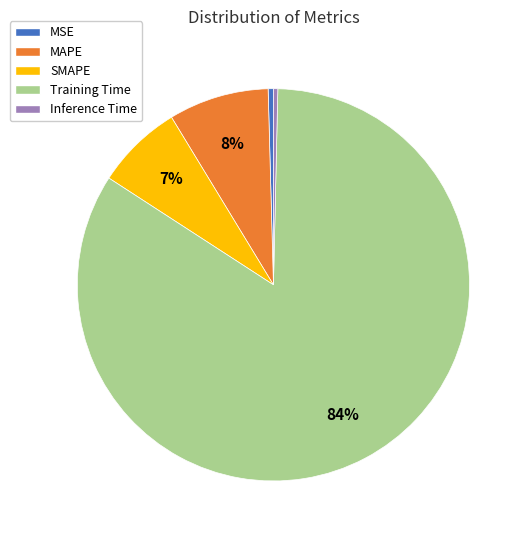

To the nearest percent, what is the average slice percentage?

20%